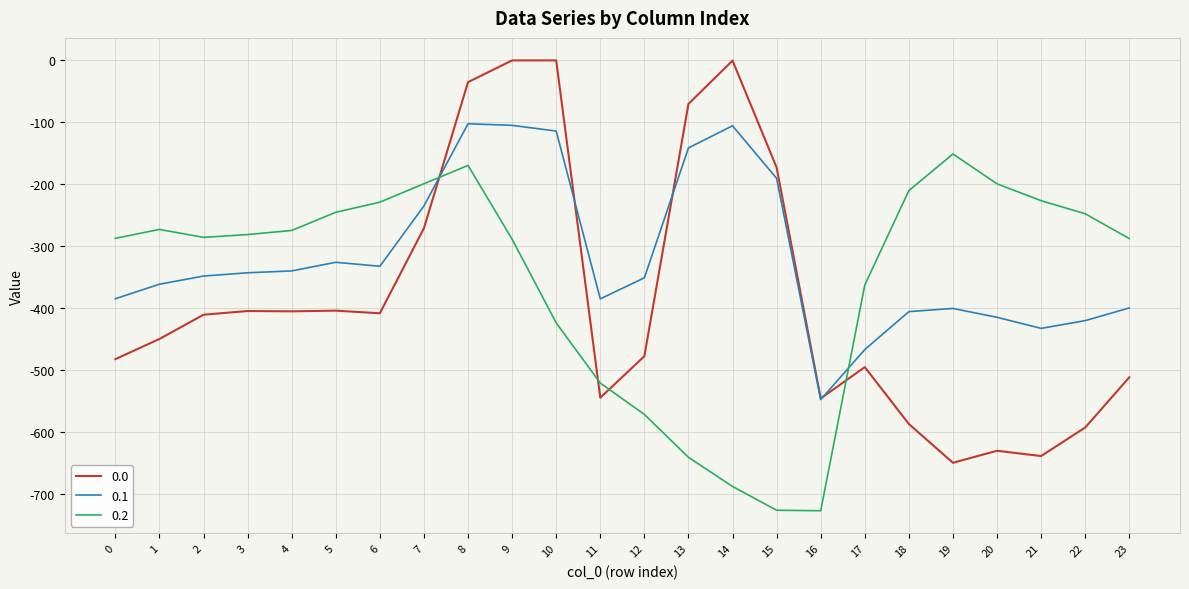

At which category is the sum across all series the highest?

8